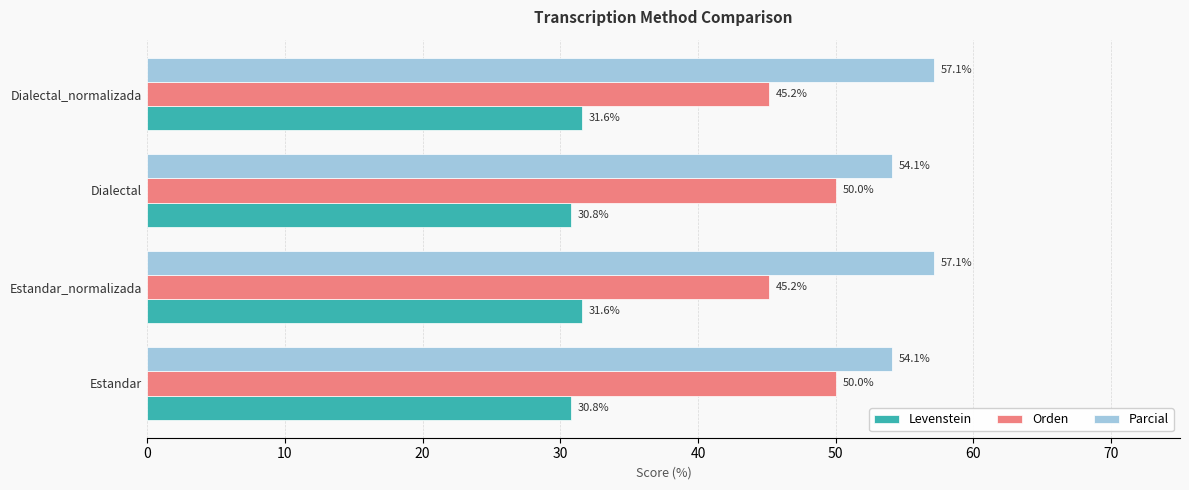

The value of Levenstein at Estandar_normalizada is 31.6. True or false?

True